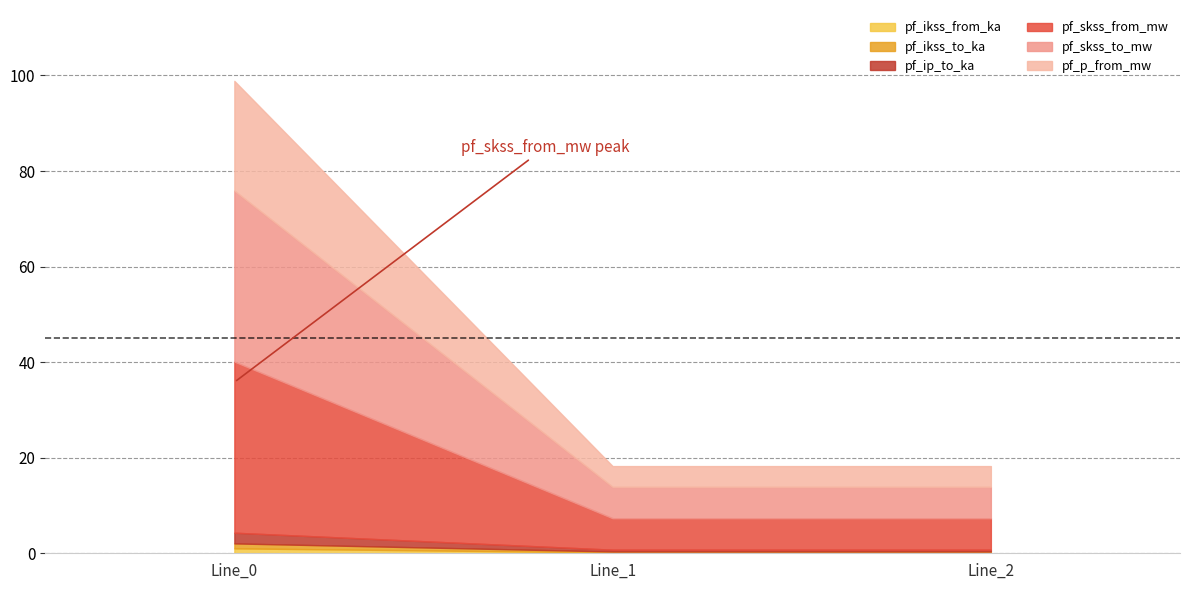

Rank the series by their maximum value, from highest to lowest.

pf_skss_from_mw, pf_skss_to_mw, pf_p_from_mw, pf_ip_to_ka, pf_ikss_from_ka, pf_ikss_to_ka